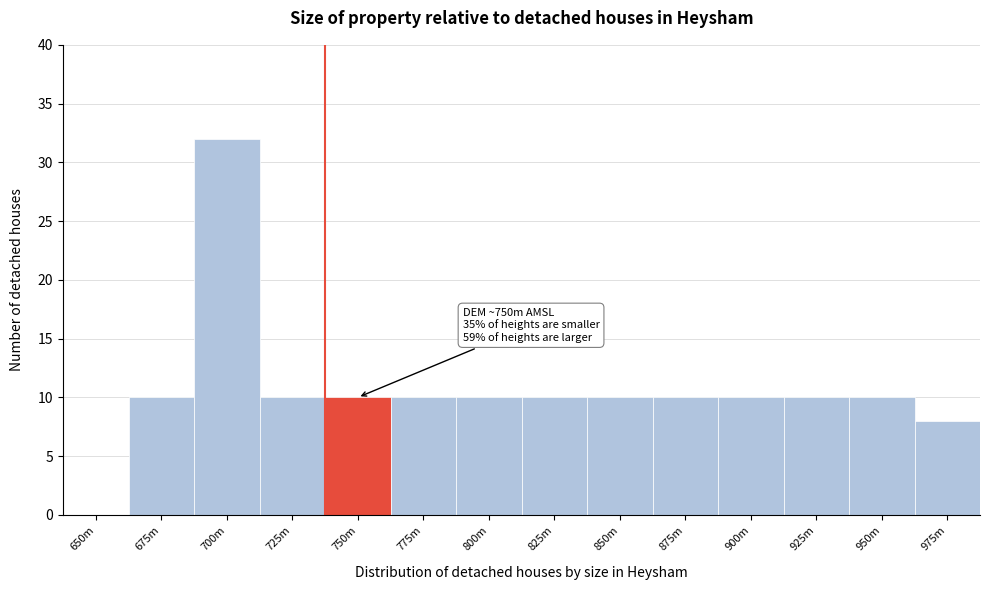

Reading right to left, transcribe all the data shown in this chart.

975m=8	950m=10	925m=10	900m=10	875m=10	850m=10	825m=10	800m=10	775m=10	750m=10	725m=10	700m=32	675m=10	650m=0